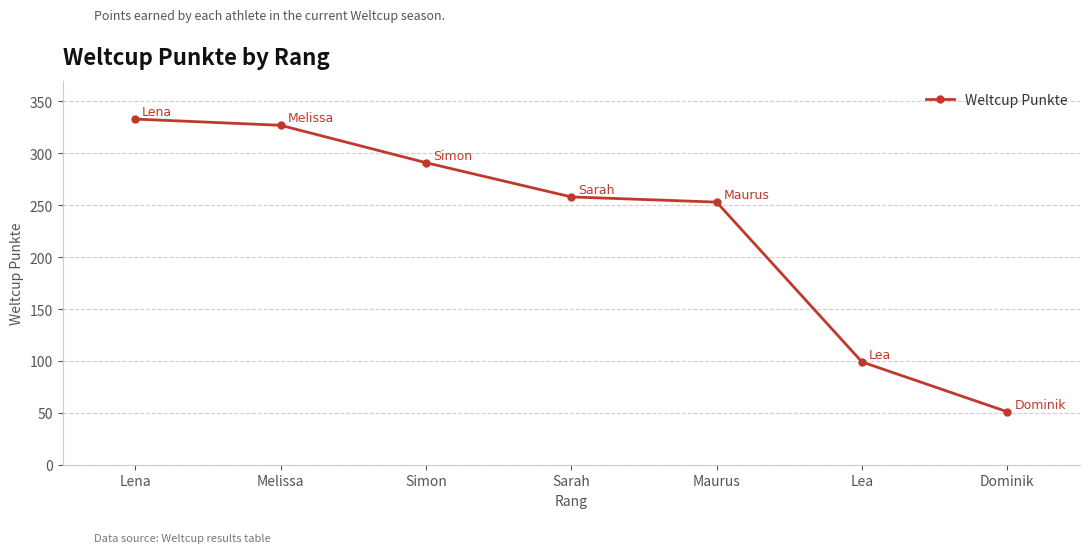

List the labels in order of value, largest first.

Lena, Melissa, Simon, Sarah, Maurus, Lea, Dominik